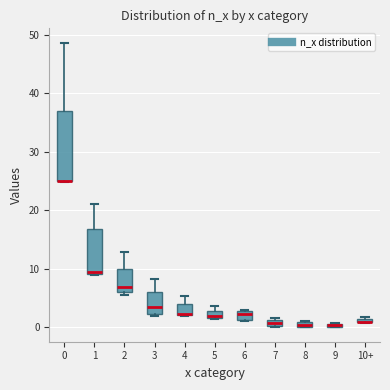

Comparing the boxes themselves (not the whiskers), which one is the tallest?

0